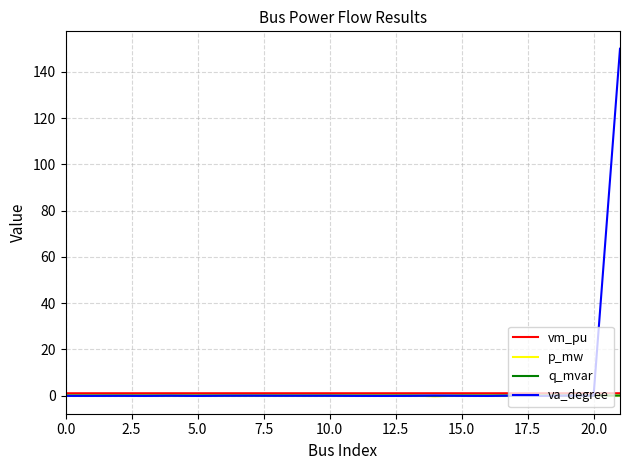

Which series has the largest range (max minus min)?

va_degree